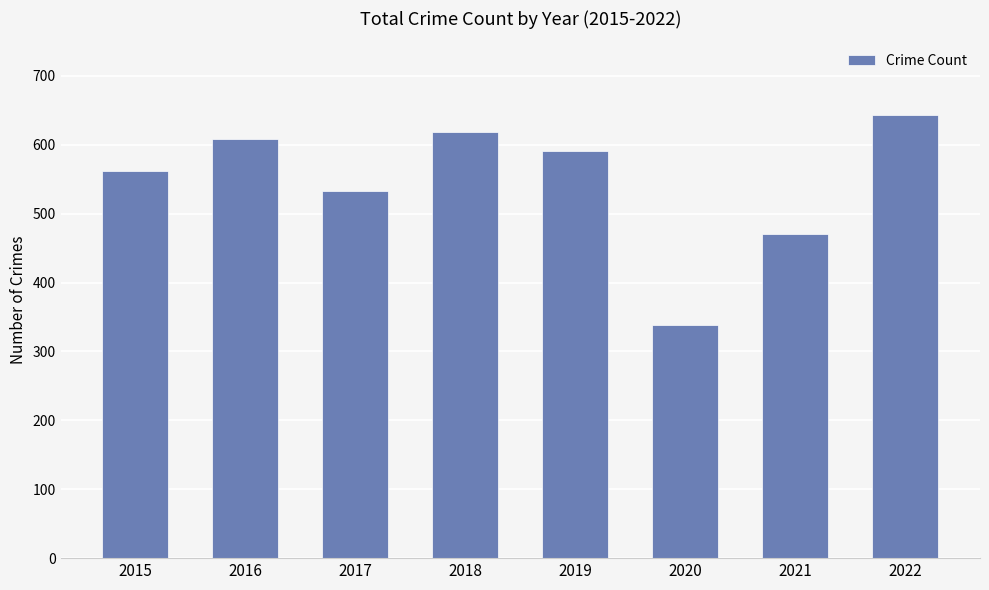

The value at 2017 is 533. True or false?

True